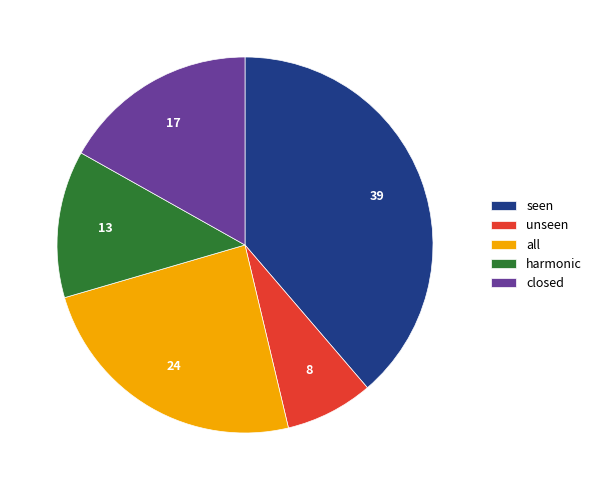

What is the largest slice in the pie chart?

seen